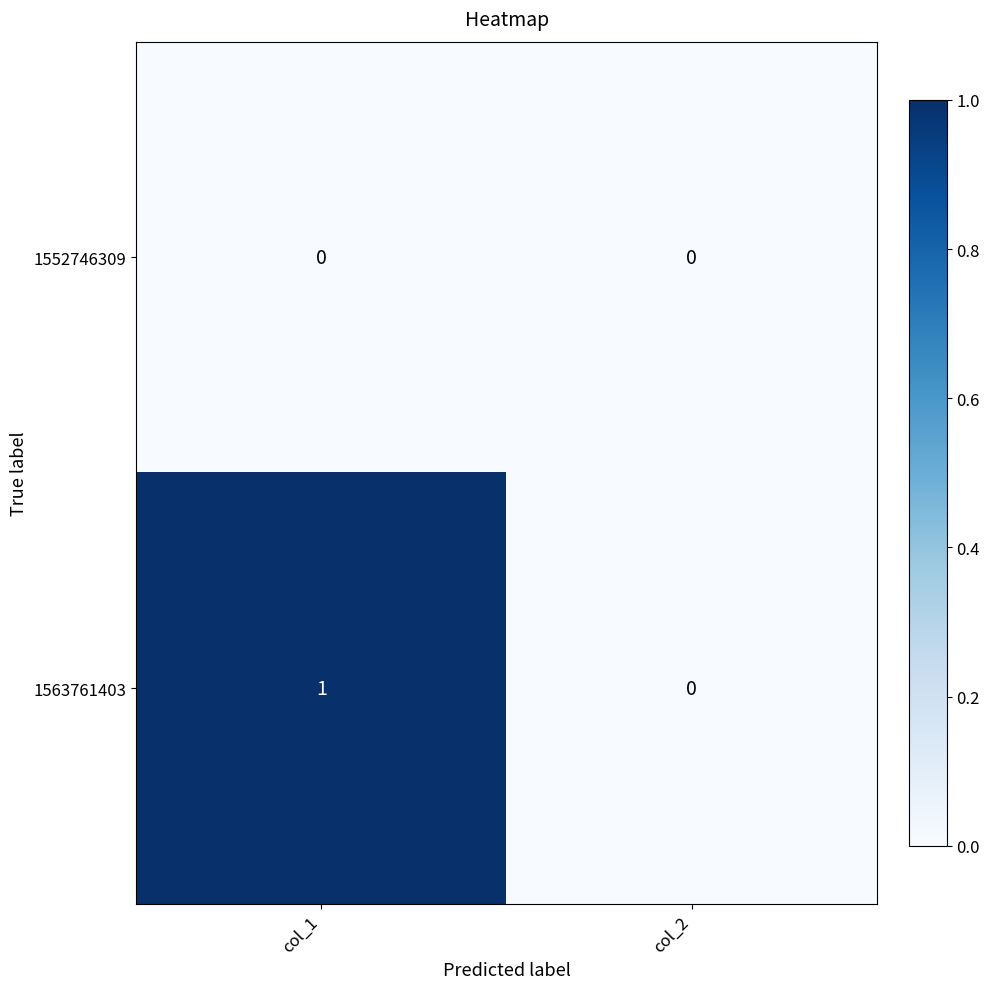

At which label is 1563761403 closest to 0?

col_2